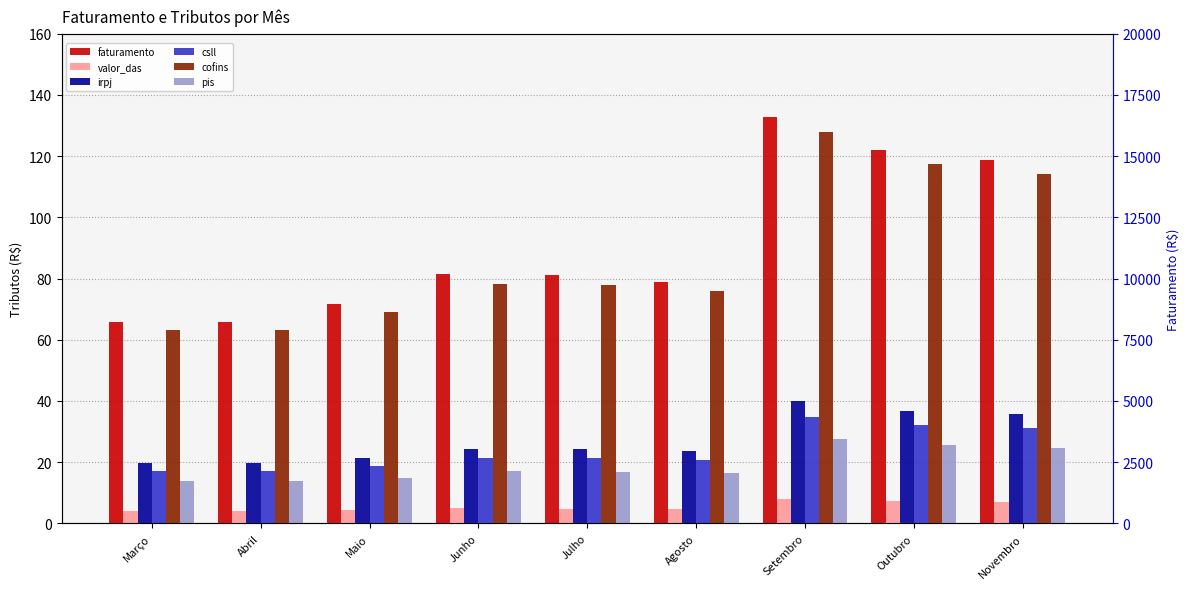

What is the spread (max minus min) of values at Agosto?

9857.4